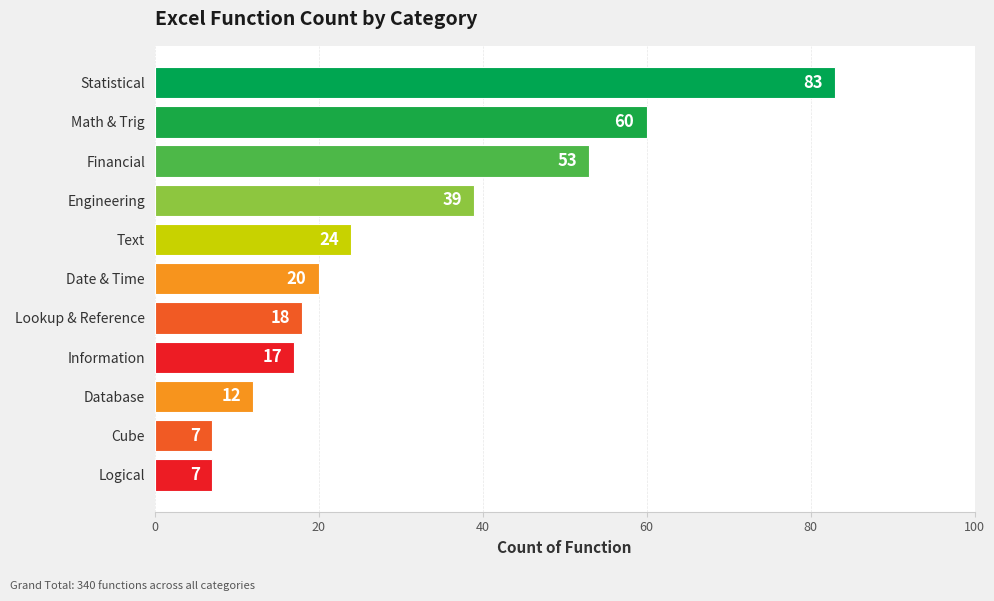

What is the difference between the maximum and second lowest values?

76